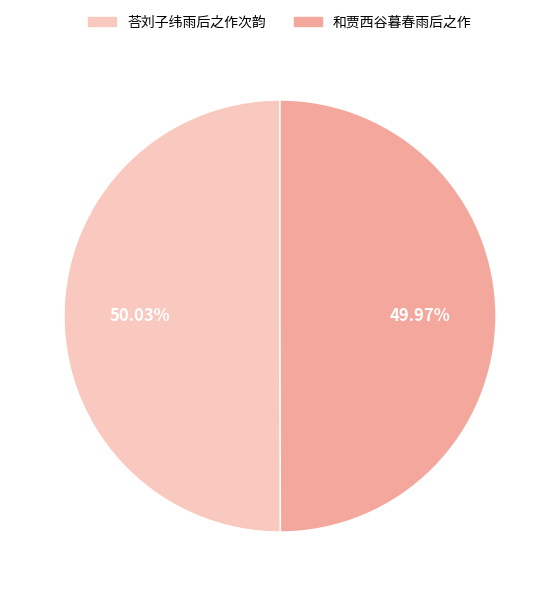

Approximately how many times larger is the value at 和贾西谷暮春雨后之作 compared to 荅刘子纬雨后之作次韵?

1.0